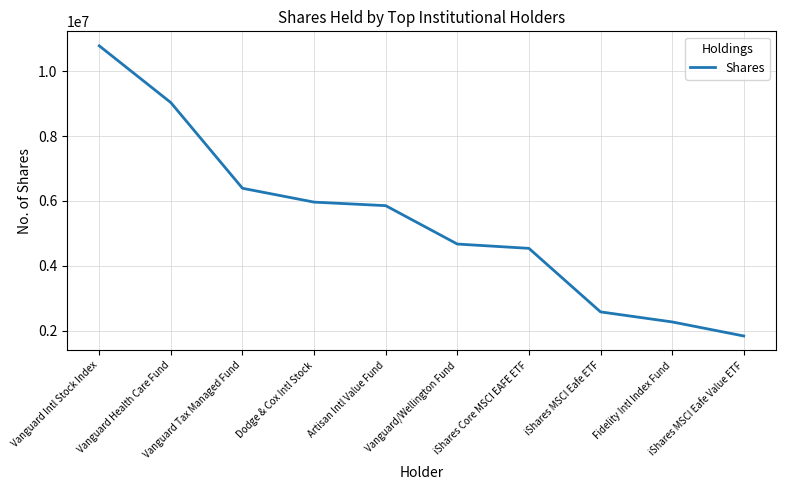

List the labels in order of value, smallest first.

iShares MSCI Eafe Value ETF, Fidelity Intl Index Fund, iShares MSCI Eafe ETF, iShares Core MSCI EAFE ETF, Vanguard/Wellington Fund, Artisan Intl Value Fund, Dodge & Cox Intl Stock, Vanguard Tax Managed Fund, Vanguard Health Care Fund, Vanguard Intl Stock Index